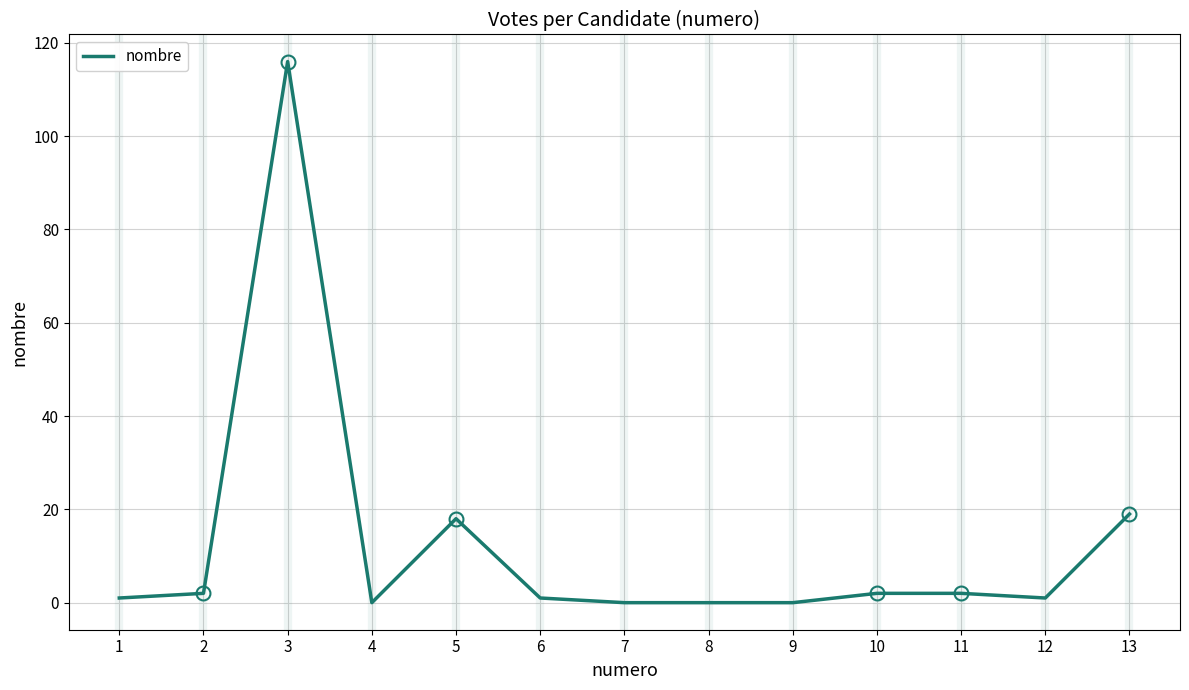

Which label corresponds to the largest value in the chart?

3